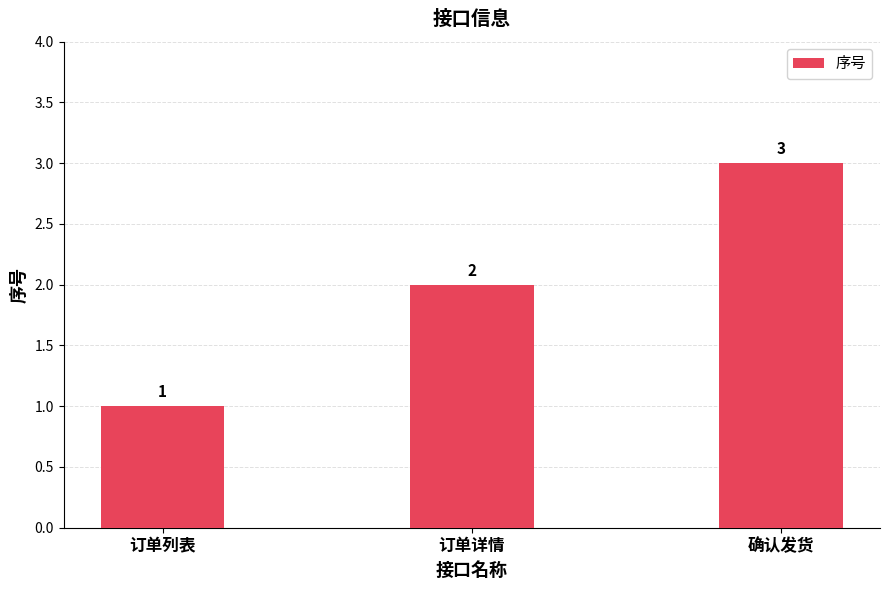

Rank the categories by value from lowest to highest.

订单列表, 订单详情, 确认发货